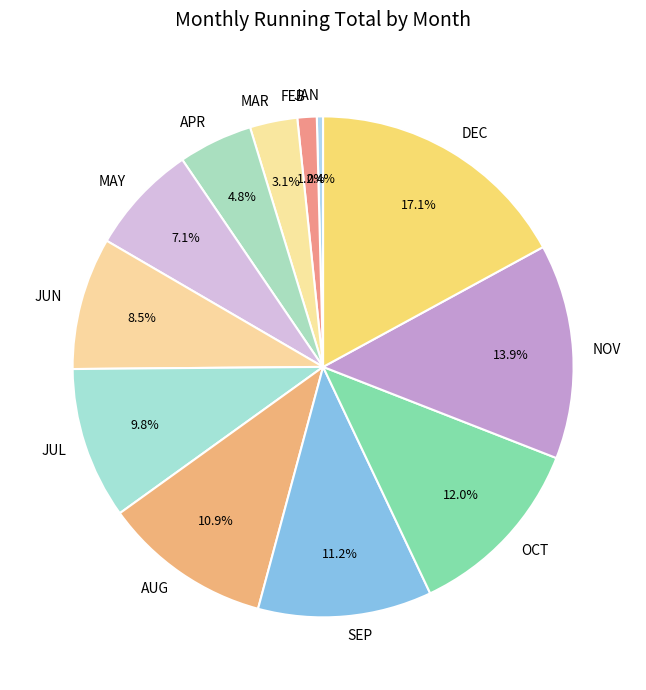

To the nearest percent, what is the difference between the FEB and OCT slice percentages?

11%